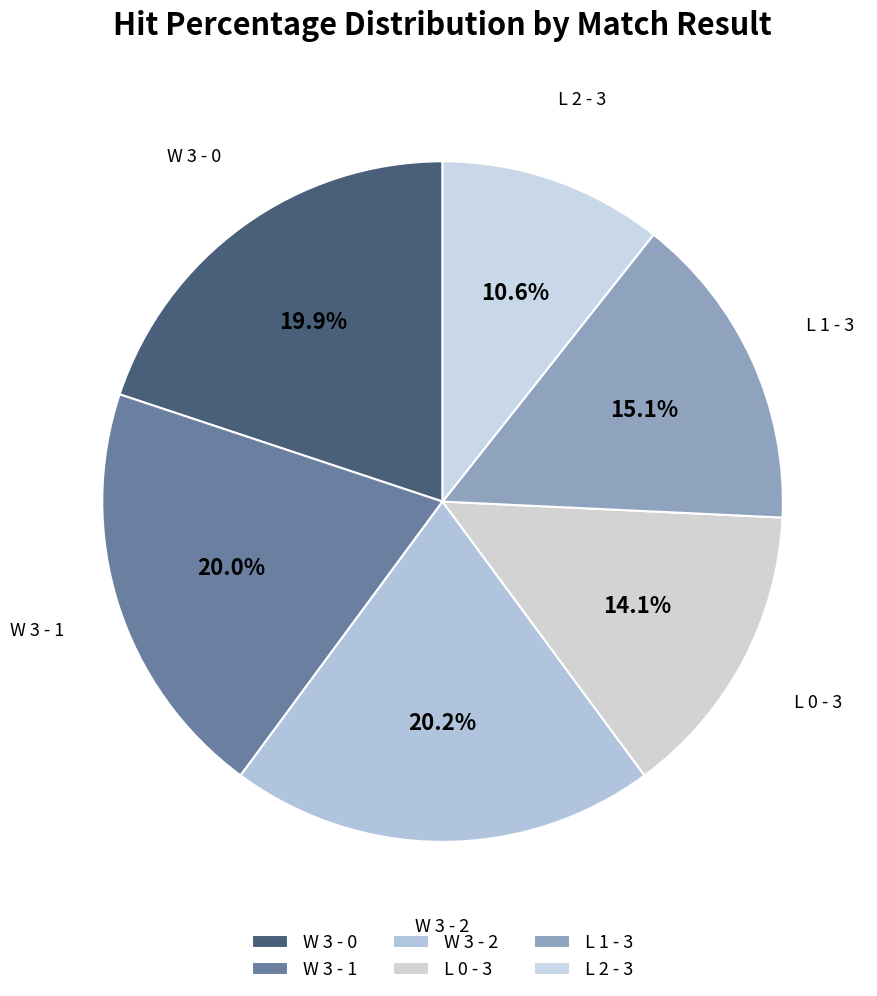

Count the number of slices in the pie.

6